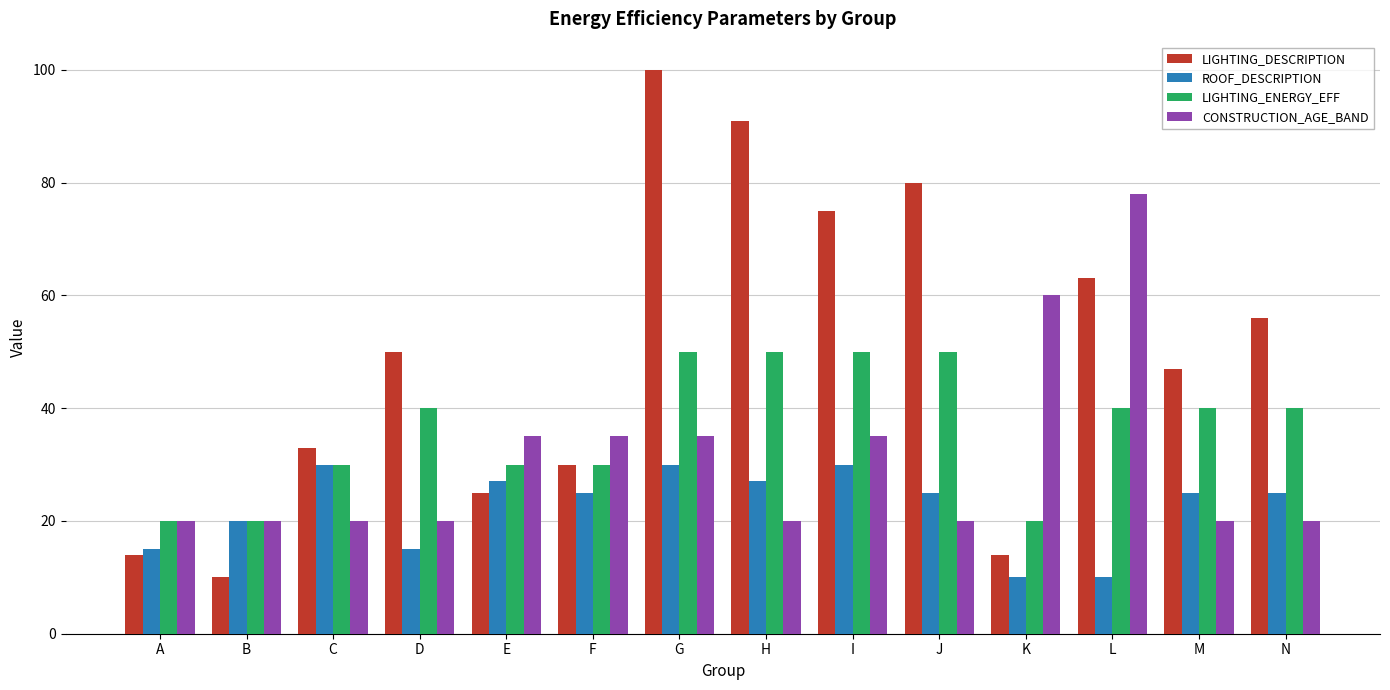

What are all the series names shown in the legend?

LIGHTING_DESCRIPTION, ROOF_DESCRIPTION, LIGHTING_ENERGY_EFF, CONSTRUCTION_AGE_BAND